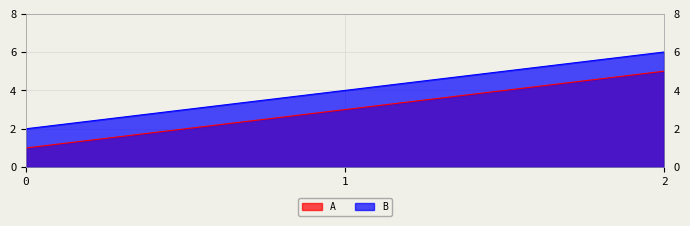

The value of A at 2 is 8. True or false?

False